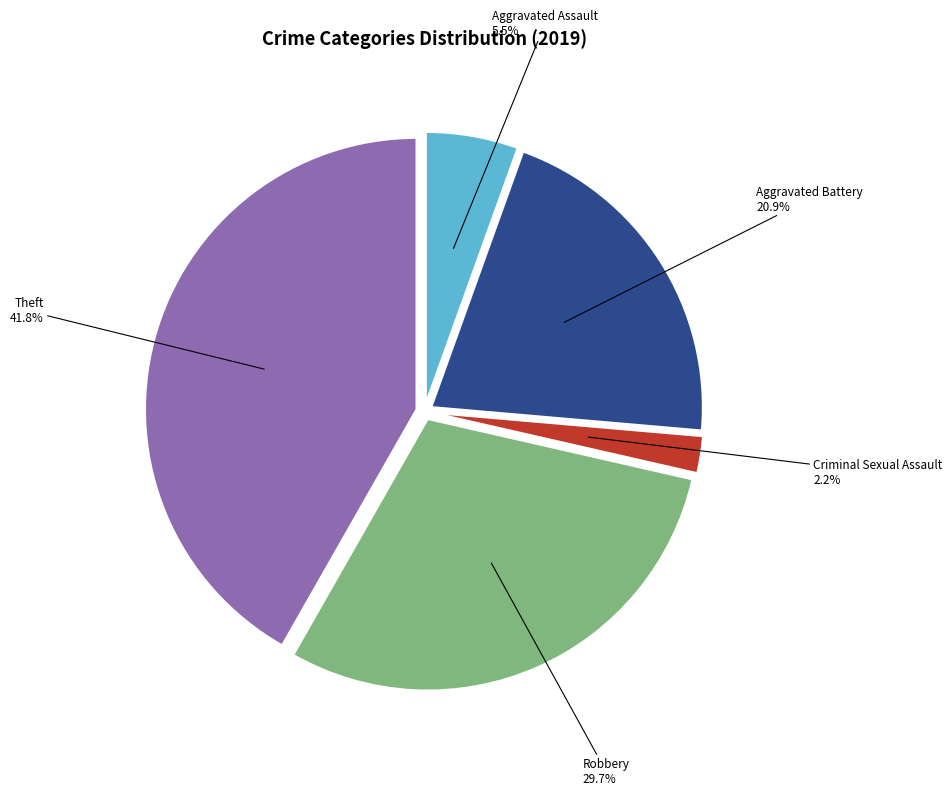

True or false: Aggravated Battery accounts for 21% of the total.

True